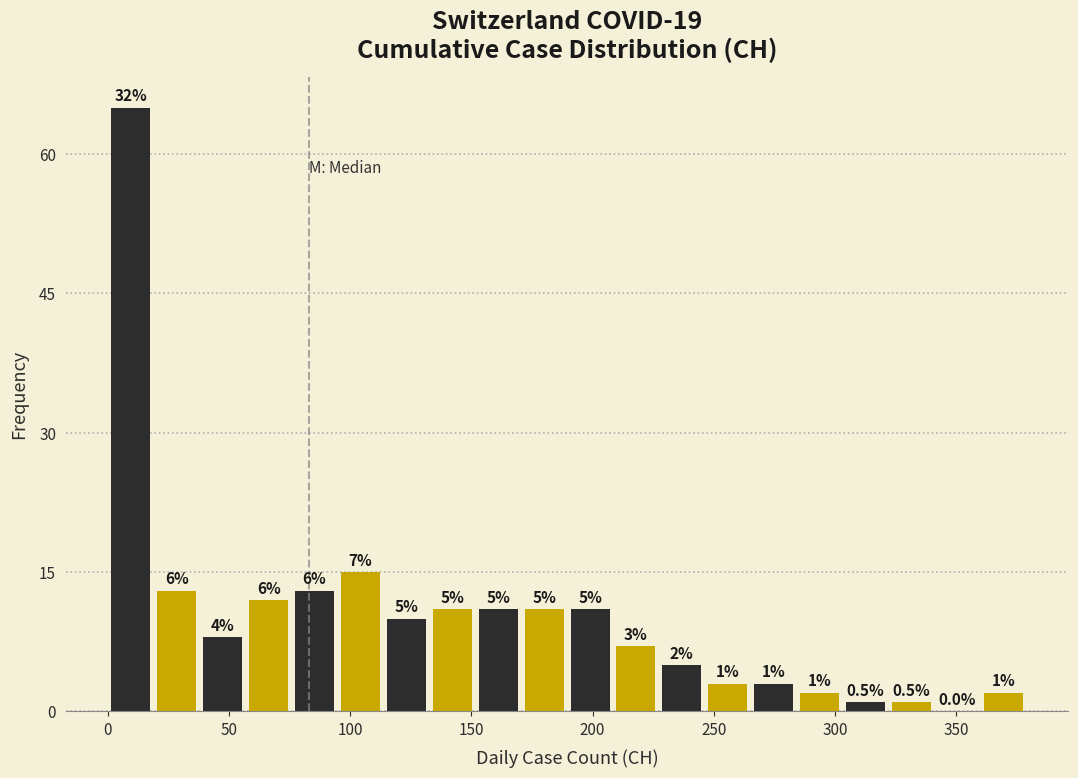

Read against the x-axis, roughly where is the centre of the tallest bar?

10